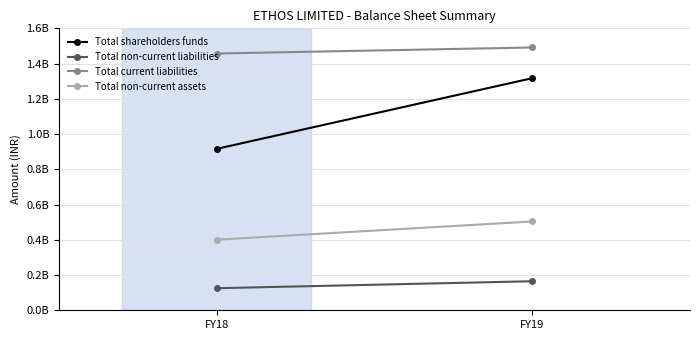

What is the maximum value shown in the chart?

1491442000